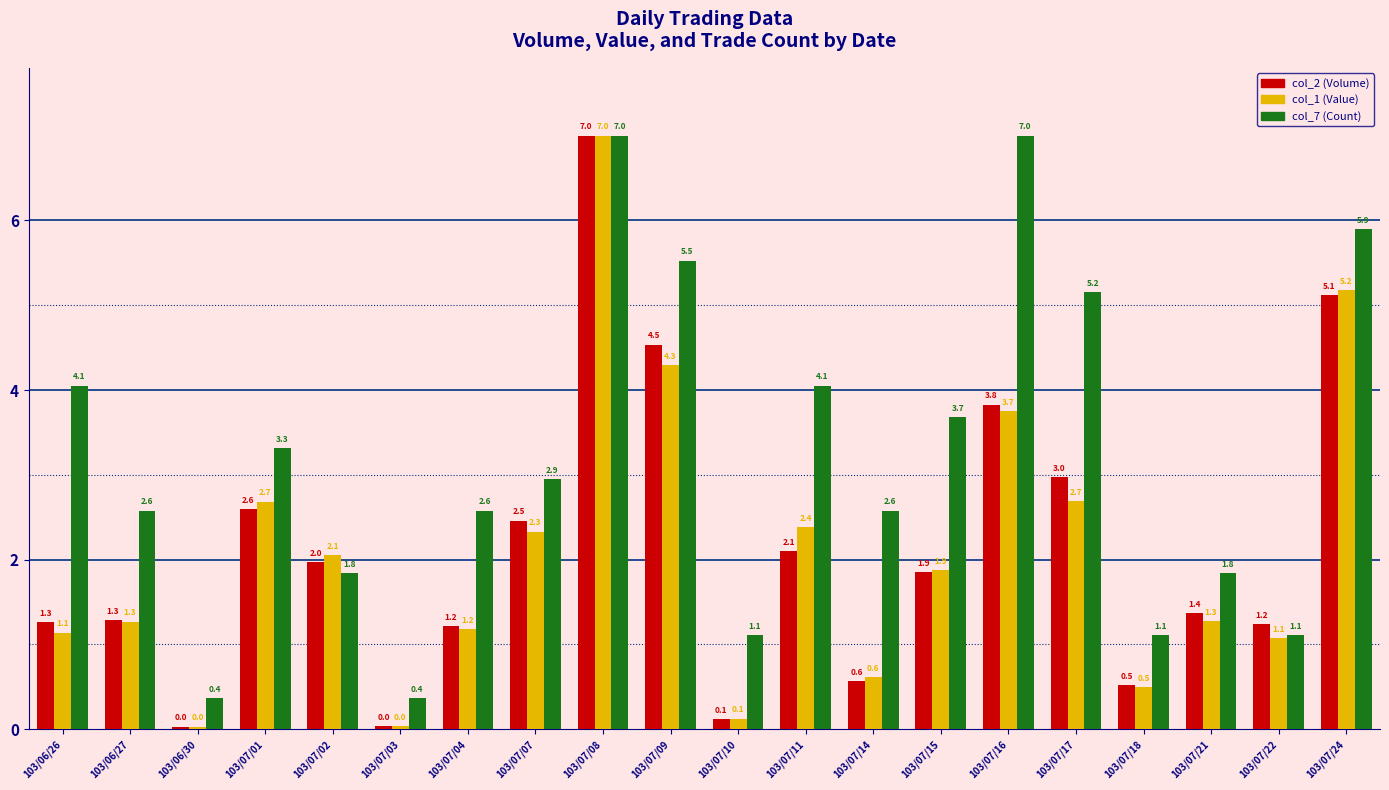

What is the difference between the col_1 (Value) values at 103/07/10 and 103/06/30?

0.1